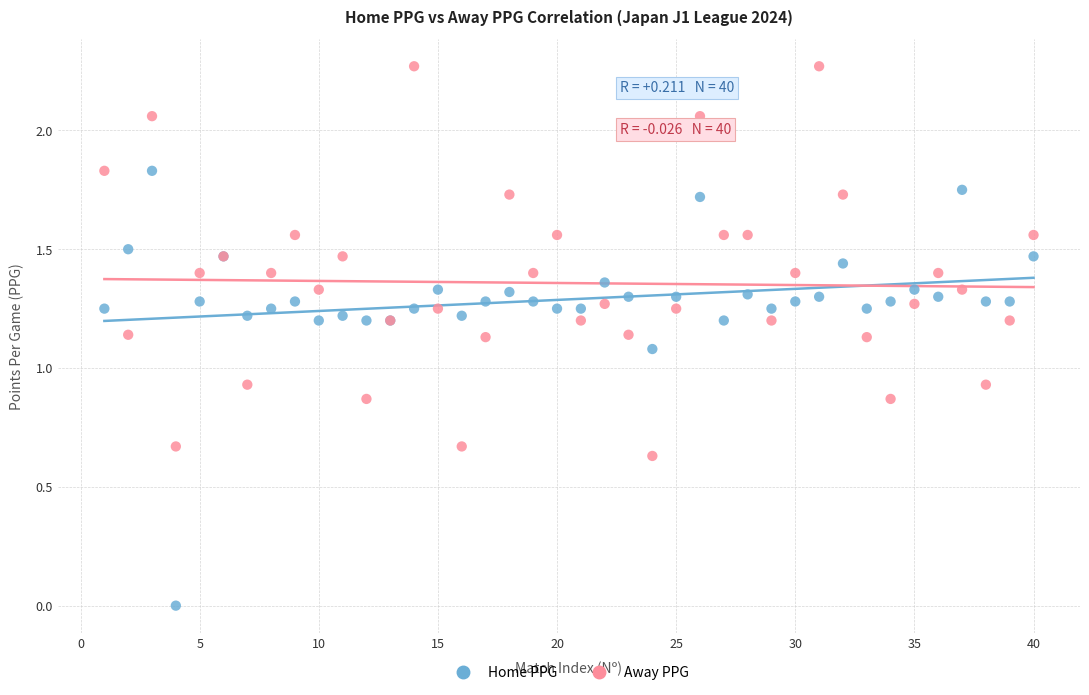

Which series contains the lowest Y value?

Home PPG